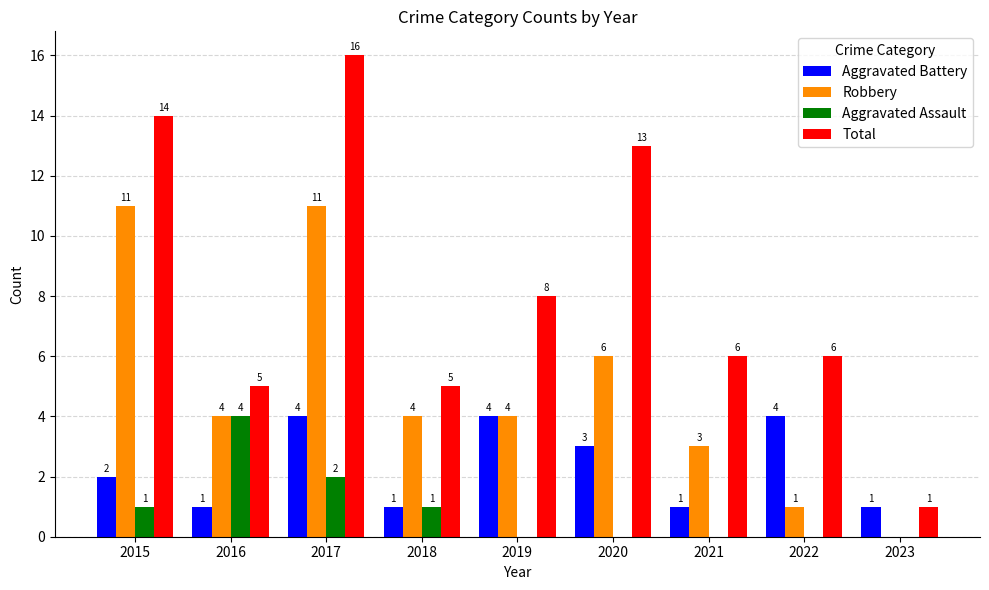

Which series changed the most between 2019 and 2021?

Aggravated Battery